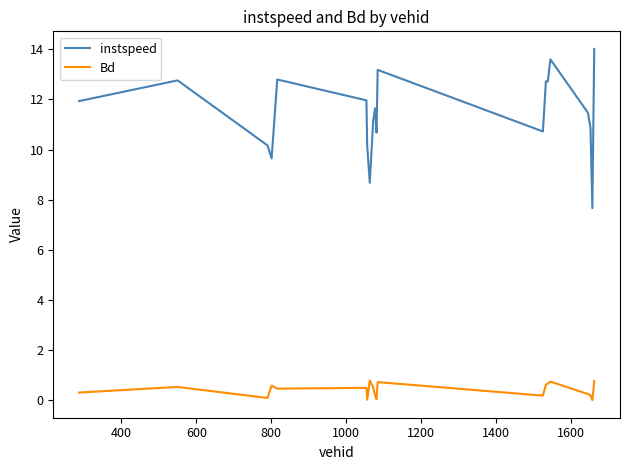

Which series has the largest total across all categories?

instspeed